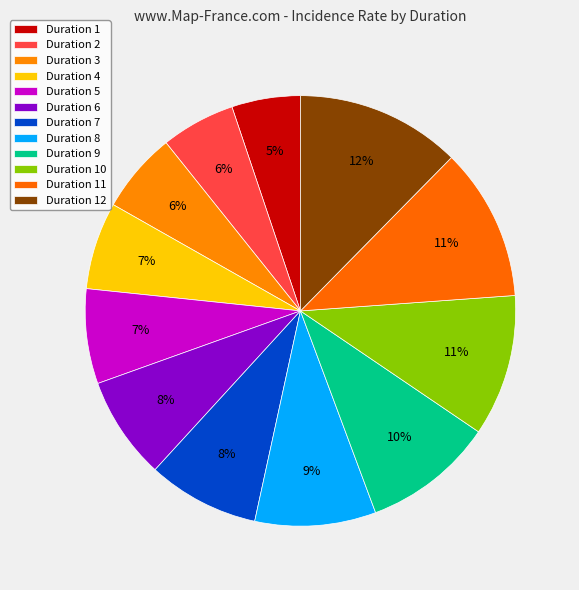

How many segments does this pie chart have?

12